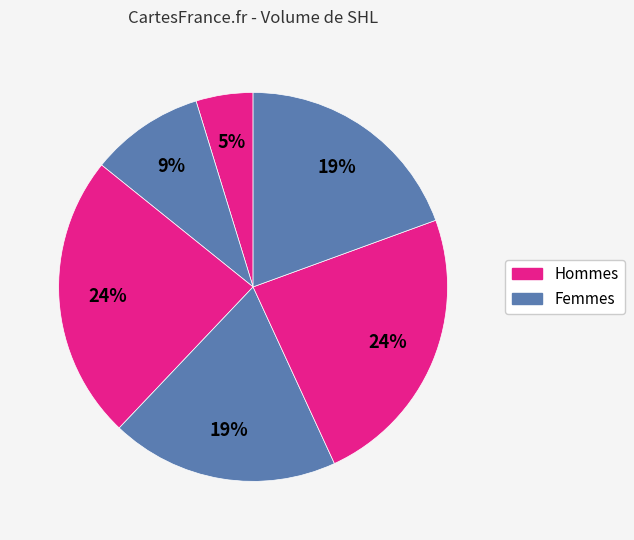

To the nearest percent, what is the difference between the largest and smallest slice percentages?

19%